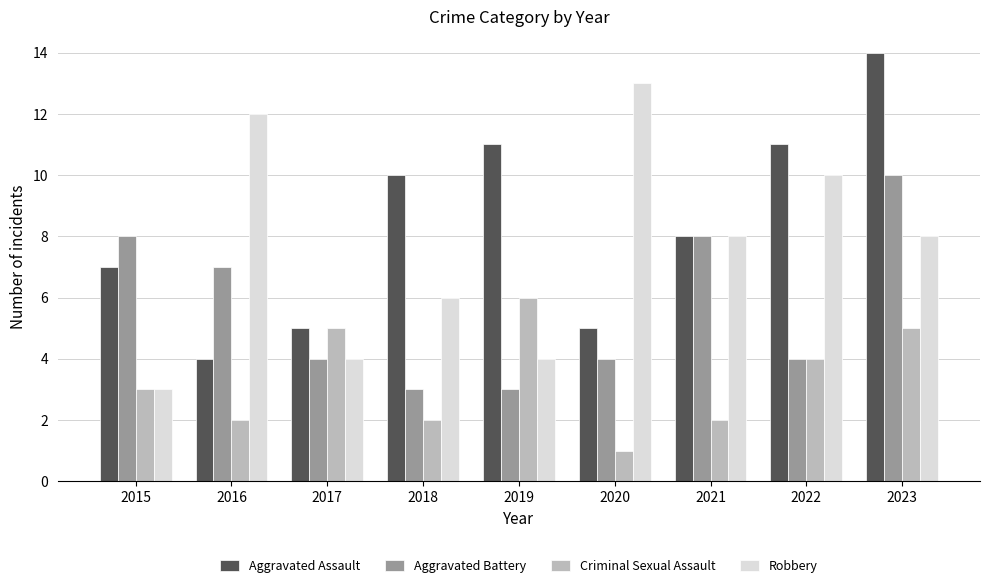

True or false: Aggravated Assault has a value of 7 at 2020.

False